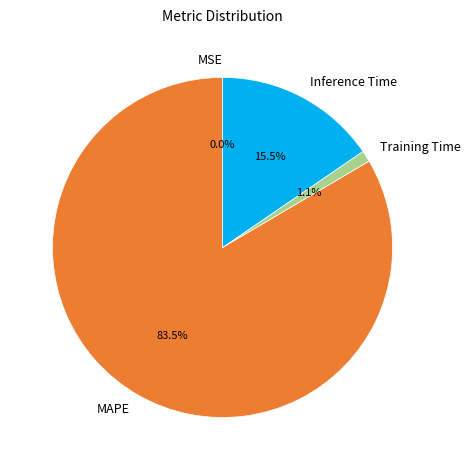

The Training Time slice represents 1% of the pie. True or false?

True